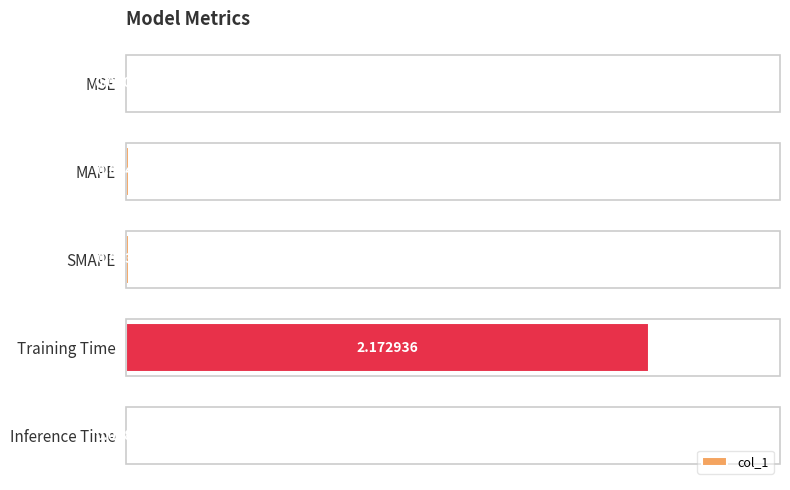

Between Training Time and Inference Time, which is larger?

Training Time